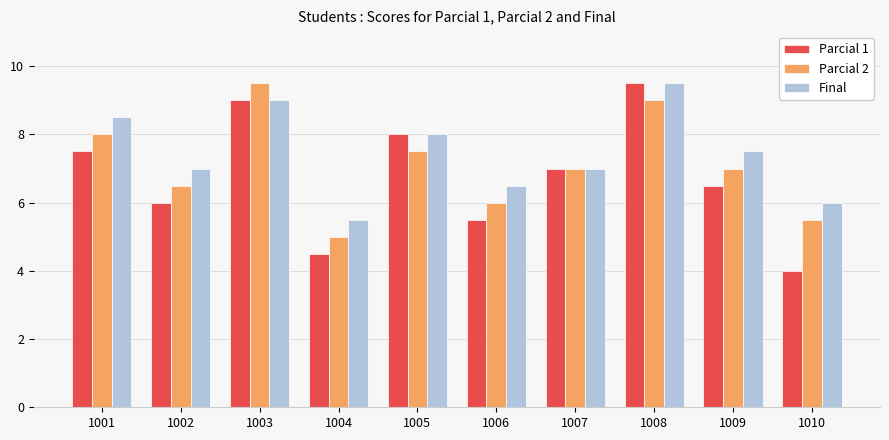

Which series has the largest total across all categories?

Final